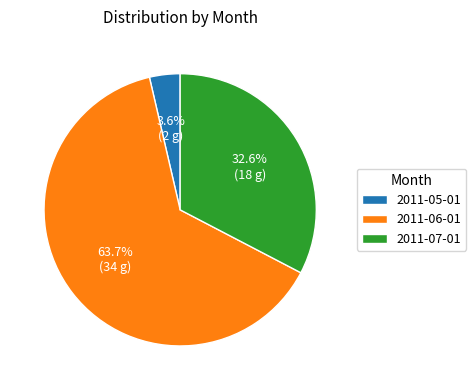

Is 2011-07-01 the majority of the pie?

No